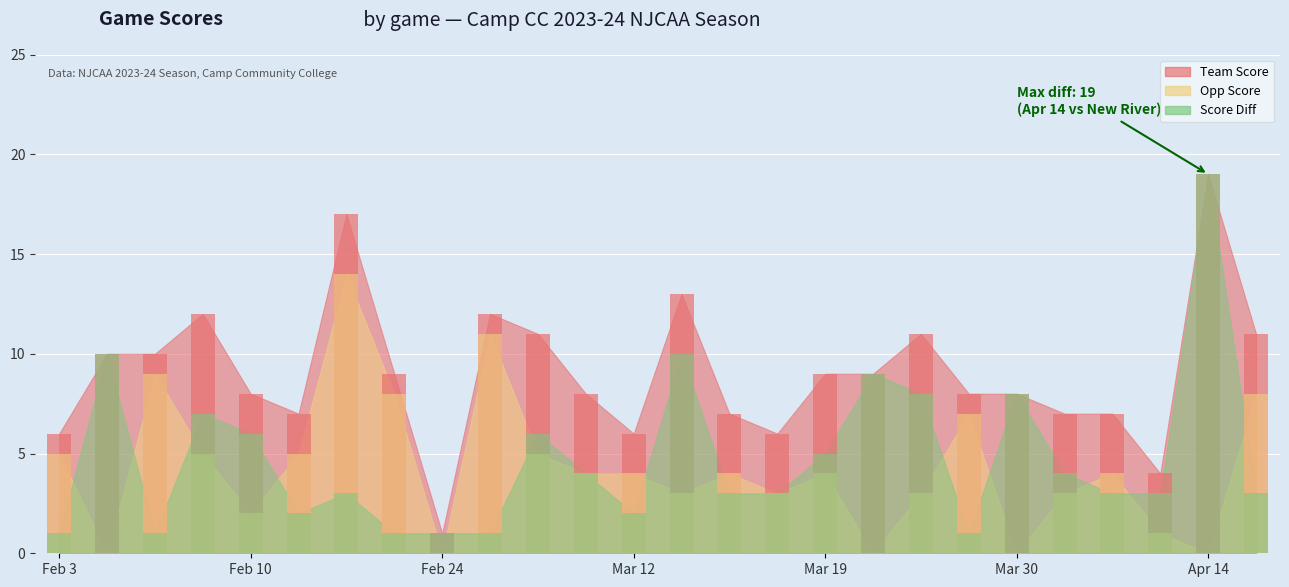

What are all the series names shown in the legend?

Team Score, Opp Score, Score Diff